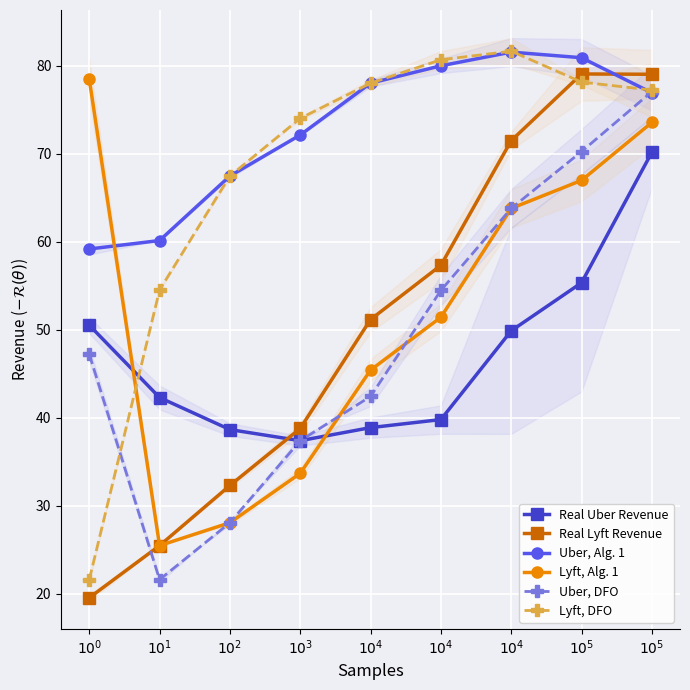

What is the value of the Lyft, DFO point at the 2nd from the left?

54.5